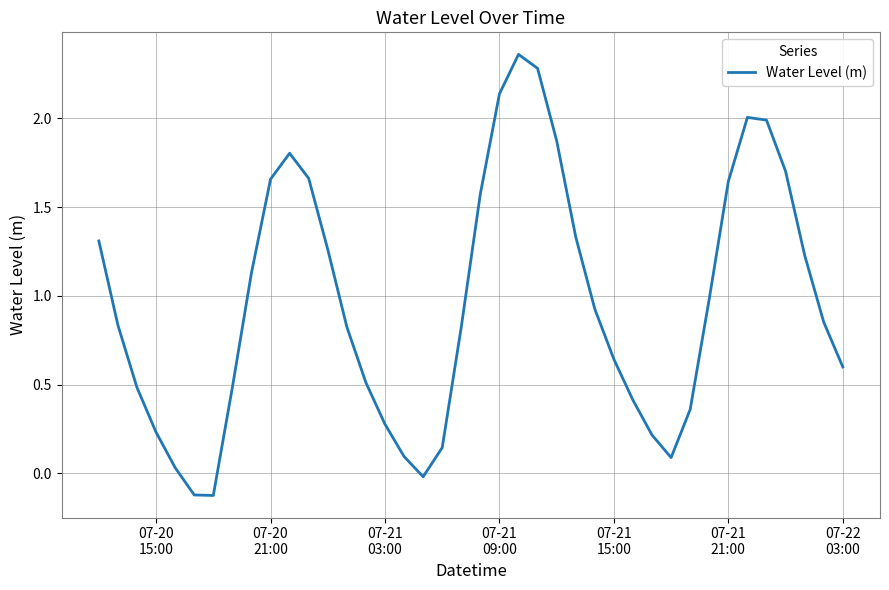

What is the difference between the maximum and minimum values?

2.5